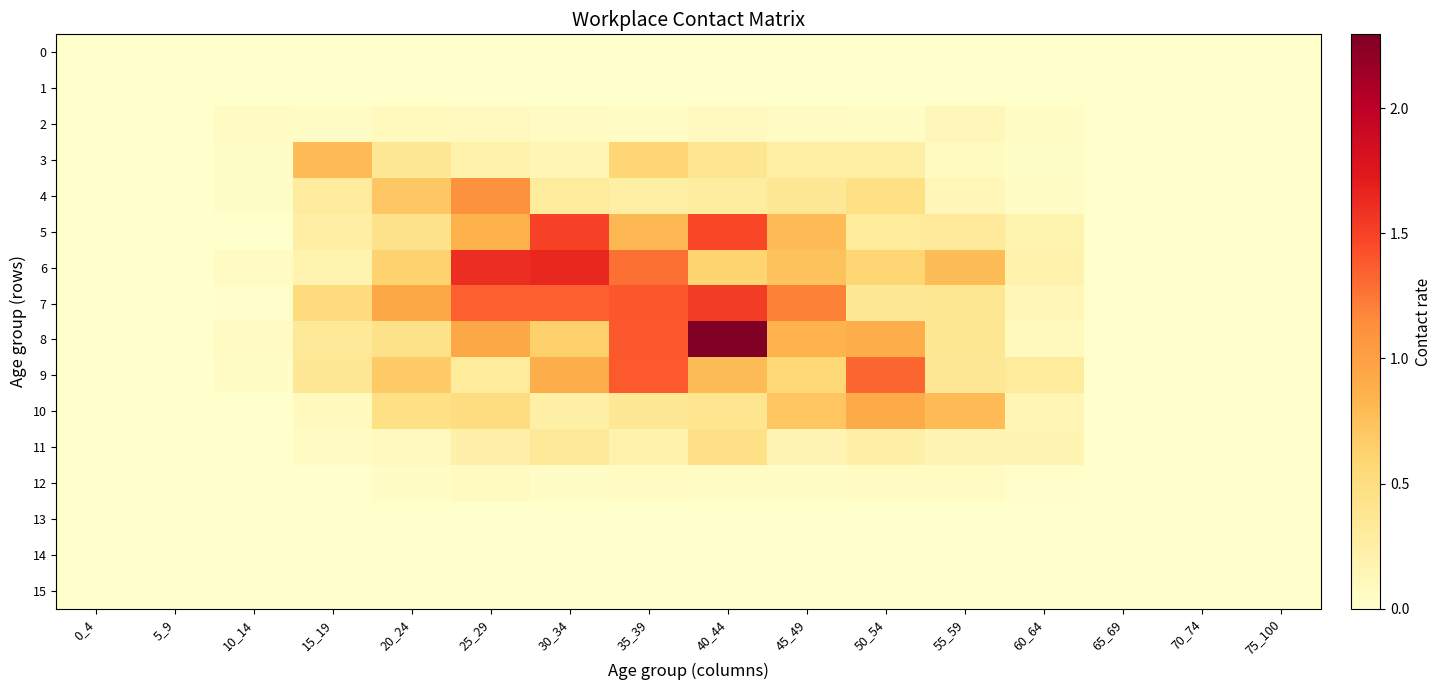

Reading left to right, what are all the values shown in this chart?

0: 0_4=0.0	5_9=0.0	10_14=0.0	15_19=0.0	20_24=0.0	25_29=0.0	30_34=0.0	35_39=0.0	40_44=0.0	45_49=0.0	50_54=0.0	55_59=0.0	60_64=0.0	65_69=0.0	70_74=0.0	75_100=0.0
1: 0_4=0.0	5_9=0.0	10_14=0.0	15_19=0.0	20_24=0.0	25_29=0.0	30_34=0.0	35_39=0.0	40_44=0.0	45_49=0.0	50_54=0.0	55_59=0.0	60_64=0.0	65_69=0.0	70_74=0.0	75_100=0.0
2: 0_4=0.0	5_9=0.0	10_14=0.1	15_19=0.0	20_24=0.1	25_29=0.1	30_34=0.1	35_39=0.0	40_44=0.1	45_49=0.1	50_54=0.0	55_59=0.1	60_64=0.0	65_69=0.0	70_74=0.0	75_100=0.0
3: 0_4=0.0	5_9=0.0	10_14=0.0	15_19=0.8	20_24=0.4	25_29=0.2	30_34=0.1	35_39=0.6	40_44=0.4	45_49=0.3	50_54=0.3	55_59=0.1	60_64=0.0	65_69=0.0	70_74=0.0	75_100=0.0
4: 0_4=0.0	5_9=0.0	10_14=0.0	15_19=0.3	20_24=0.7	25_29=1.1	30_34=0.3	35_39=0.3	40_44=0.3	45_49=0.4	50_54=0.5	55_59=0.1	60_64=0.0	65_69=0.0	70_74=0.0	75_100=0.0
5: 0_4=0.0	5_9=0.0	10_14=0.0	15_19=0.3	20_24=0.4	25_29=0.9	30_34=1.5	35_39=0.8	40_44=1.5	45_49=0.8	50_54=0.3	55_59=0.3	60_64=0.2	65_69=0.0	70_74=0.0	75_100=0.0
6: 0_4=0.0	5_9=0.0	10_14=0.1	15_19=0.2	20_24=0.6	25_29=1.6	30_34=1.6	35_39=1.3	40_44=0.6	45_49=0.7	50_54=0.6	55_59=0.8	60_64=0.2	65_69=0.0	70_74=0.0	75_100=0.0
7: 0_4=0.0	5_9=0.0	10_14=0.0	15_19=0.5	20_24=0.9	25_29=1.3	30_34=1.3	35_39=1.4	40_44=1.5	45_49=1.2	50_54=0.4	55_59=0.4	60_64=0.1	65_69=0.0	70_74=0.0	75_100=0.0
8: 0_4=0.0	5_9=0.0	10_14=0.1	15_19=0.3	20_24=0.4	25_29=0.9	30_34=0.6	35_39=1.4	40_44=2.3	45_49=0.8	50_54=0.9	55_59=0.4	60_64=0.1	65_69=0.0	70_74=0.0	75_100=0.0
9: 0_4=0.0	5_9=0.0	10_14=0.0	15_19=0.4	20_24=0.7	25_29=0.3	30_34=0.9	35_39=1.4	40_44=0.8	45_49=0.6	50_54=1.3	55_59=0.4	60_64=0.3	65_69=0.0	70_74=0.0	75_100=0.0
10: 0_4=0.0	5_9=0.0	10_14=0.0	15_19=0.1	20_24=0.5	25_29=0.5	30_34=0.2	35_39=0.4	40_44=0.4	45_49=0.7	50_54=0.9	55_59=0.8	60_64=0.2	65_69=0.0	70_74=0.0	75_100=0.0
11: 0_4=0.0	5_9=0.0	10_14=0.0	15_19=0.1	20_24=0.1	25_29=0.2	30_34=0.3	35_39=0.2	40_44=0.5	45_49=0.2	50_54=0.2	55_59=0.2	60_64=0.2	65_69=0.0	70_74=0.0	75_100=0.0
12: 0_4=0.0	5_9=0.0	10_14=0.0	15_19=0.0	20_24=0.0	25_29=0.1	30_34=0.1	35_39=0.1	40_44=0.0	45_49=0.0	50_54=0.1	55_59=0.1	60_64=0.0	65_69=0.0	70_74=0.0	75_100=0.0
13: 0_4=0.0	5_9=0.0	10_14=0.0	15_19=0.0	20_24=0.0	25_29=0.0	30_34=0.0	35_39=0.0	40_44=0.0	45_49=0.0	50_54=0.0	55_59=0.0	60_64=0.0	65_69=0.0	70_74=0.0	75_100=0.0
14: 0_4=0.0	5_9=0.0	10_14=0.0	15_19=0.0	20_24=0.0	25_29=0.0	30_34=0.0	35_39=0.0	40_44=0.0	45_49=0.0	50_54=0.0	55_59=0.0	60_64=0.0	65_69=0.0	70_74=0.0	75_100=0.0
15: 0_4=0.0	5_9=0.0	10_14=0.0	15_19=0.0	20_24=0.0	25_29=0.0	30_34=0.0	35_39=0.0	40_44=0.0	45_49=0.0	50_54=0.0	55_59=0.0	60_64=0.0	65_69=0.0	70_74=0.0	75_100=0.0